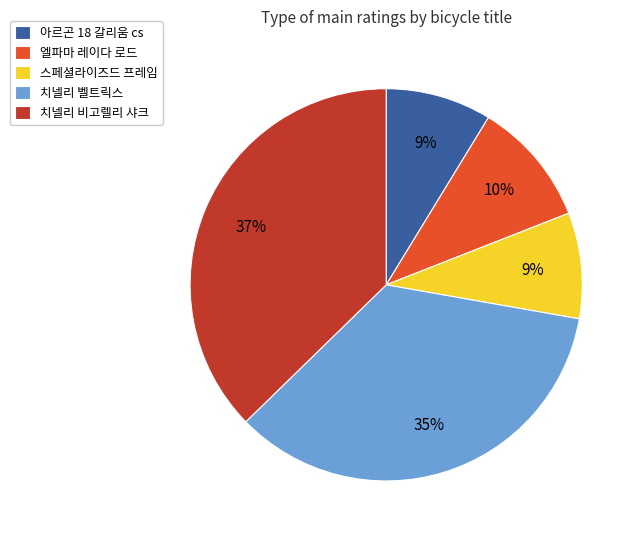

To the nearest percent, what is the average slice percentage?

20%